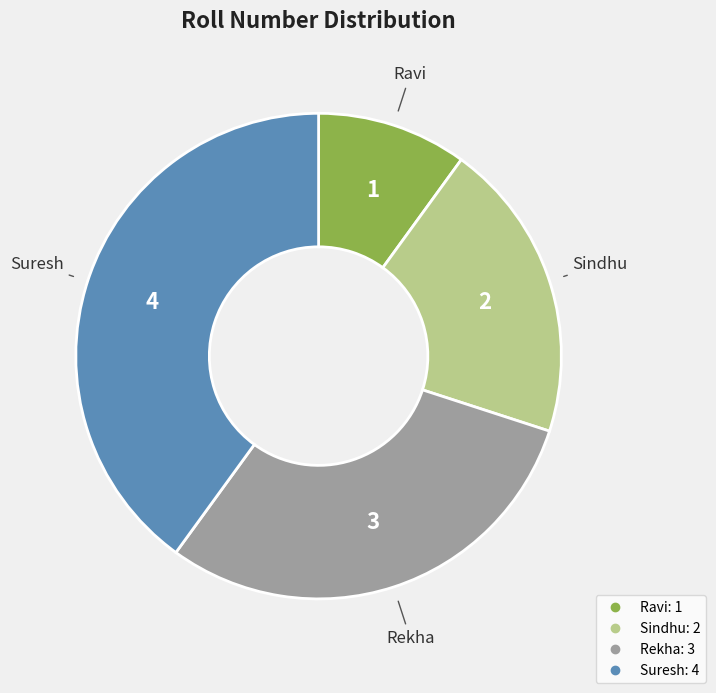

Is it true that Ravi is 17% of the pie?

False